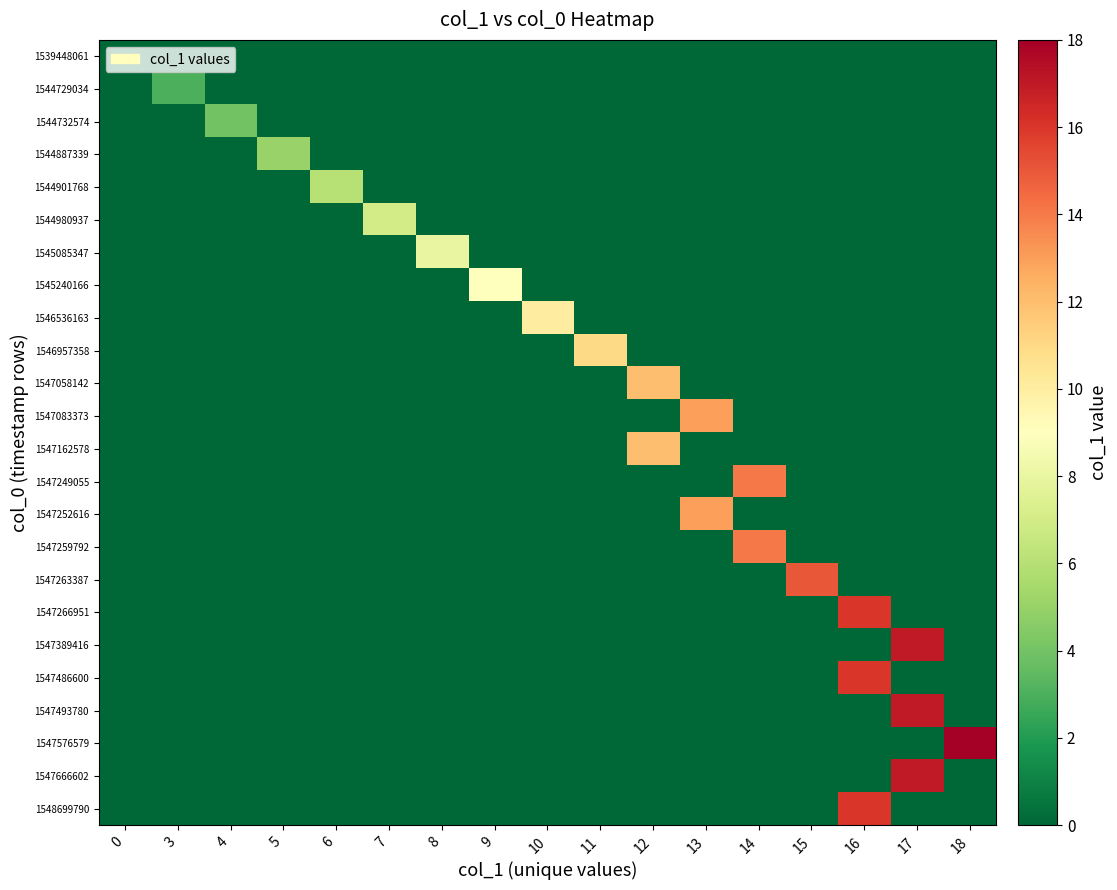

Between 6 and 13, which is larger?

6